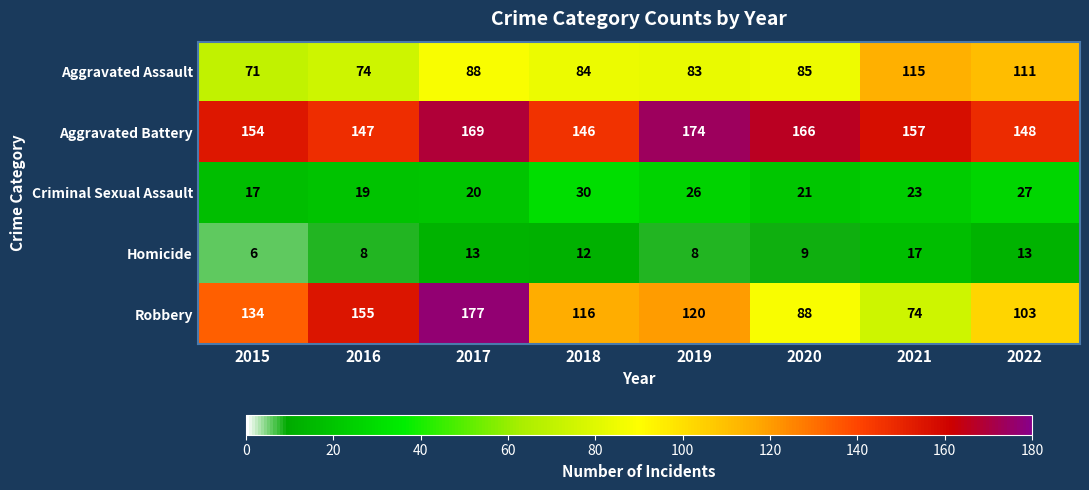

Which category has the lowest value across all series?

2015